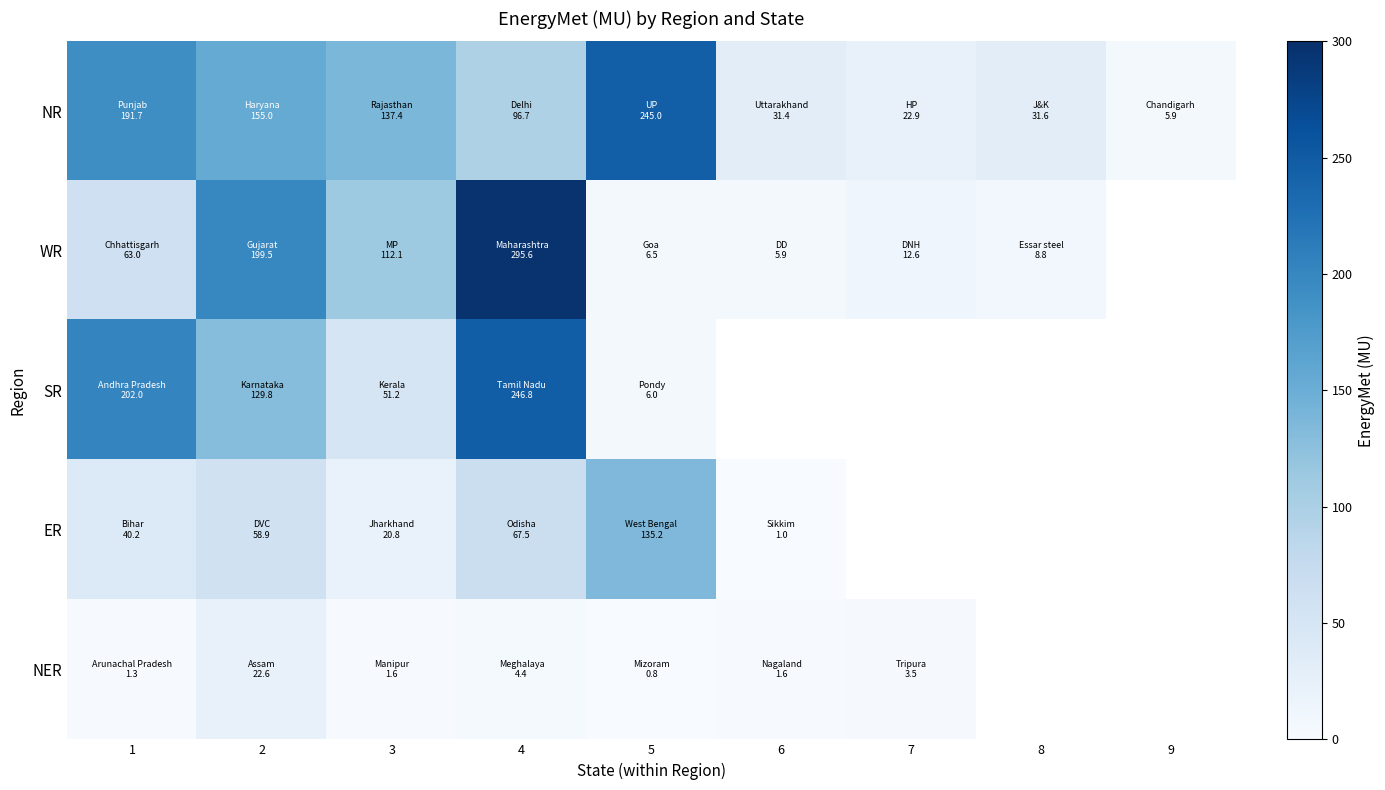

What is the difference between the maximum and minimum values in the NER series?

21.8